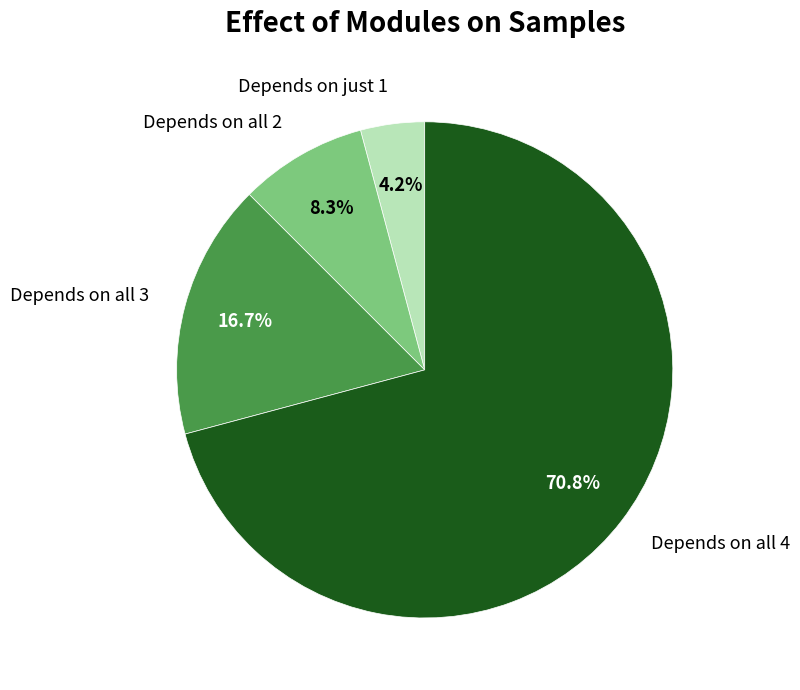

What is the total percentage of Depends on all 3 and Depends on all 2?

25.0%